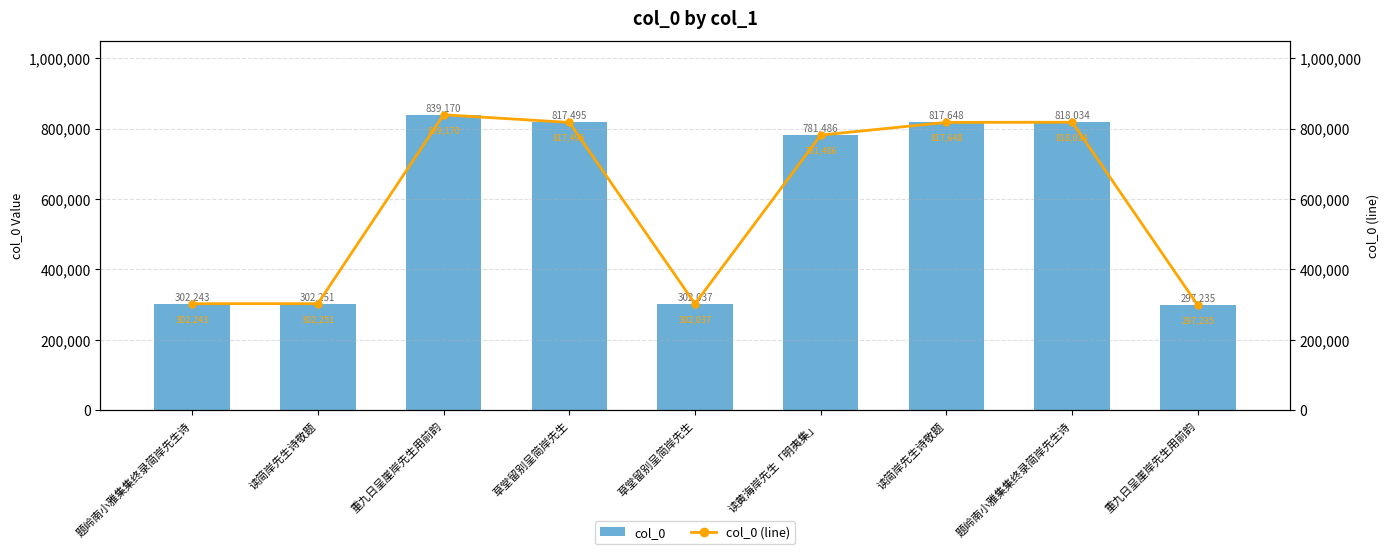

How many values in the col_0 (line) series are below 781486?

4